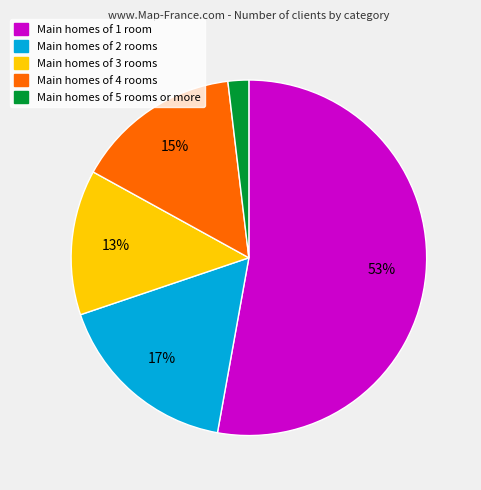

To the nearest percent, what is the difference between the largest and smallest slice percentages?

51%